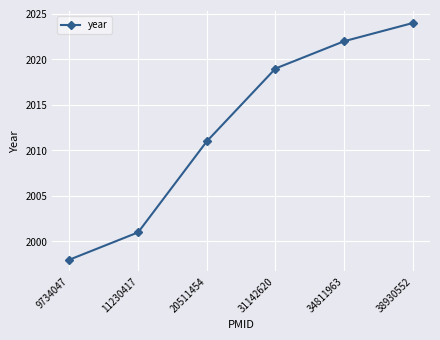

What is the sum of all values?

12075